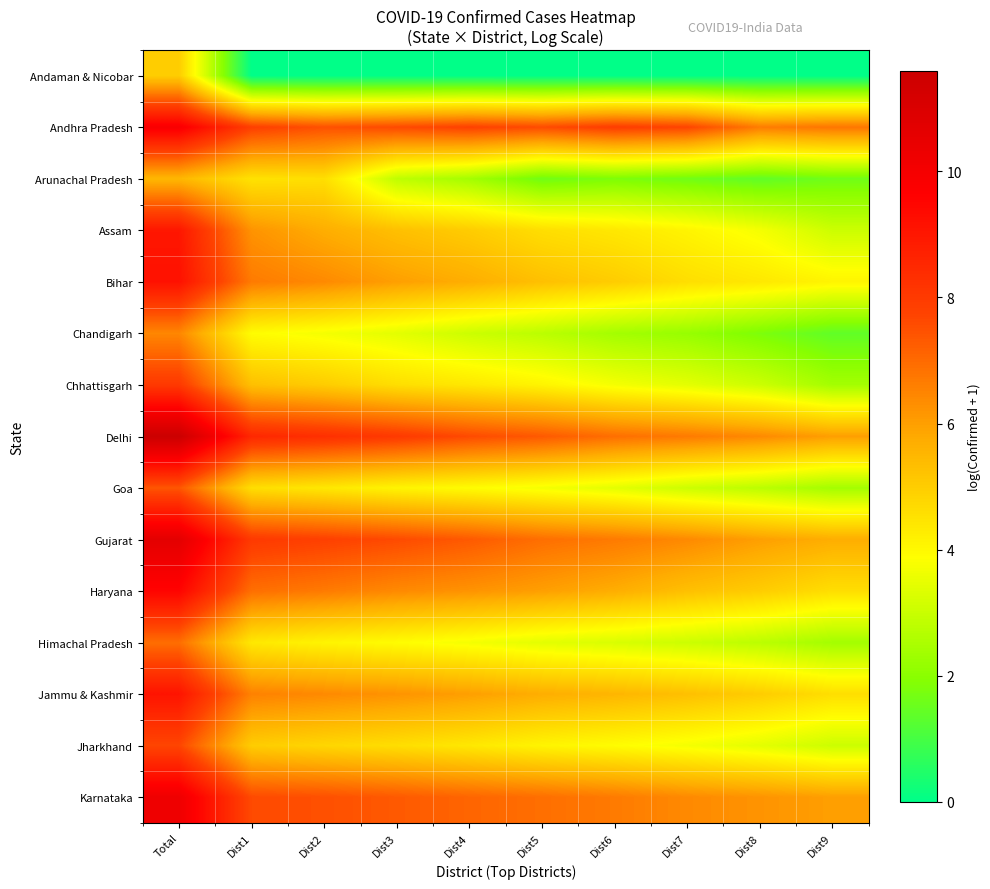

What is the total value across all series at Dist6?

67.4